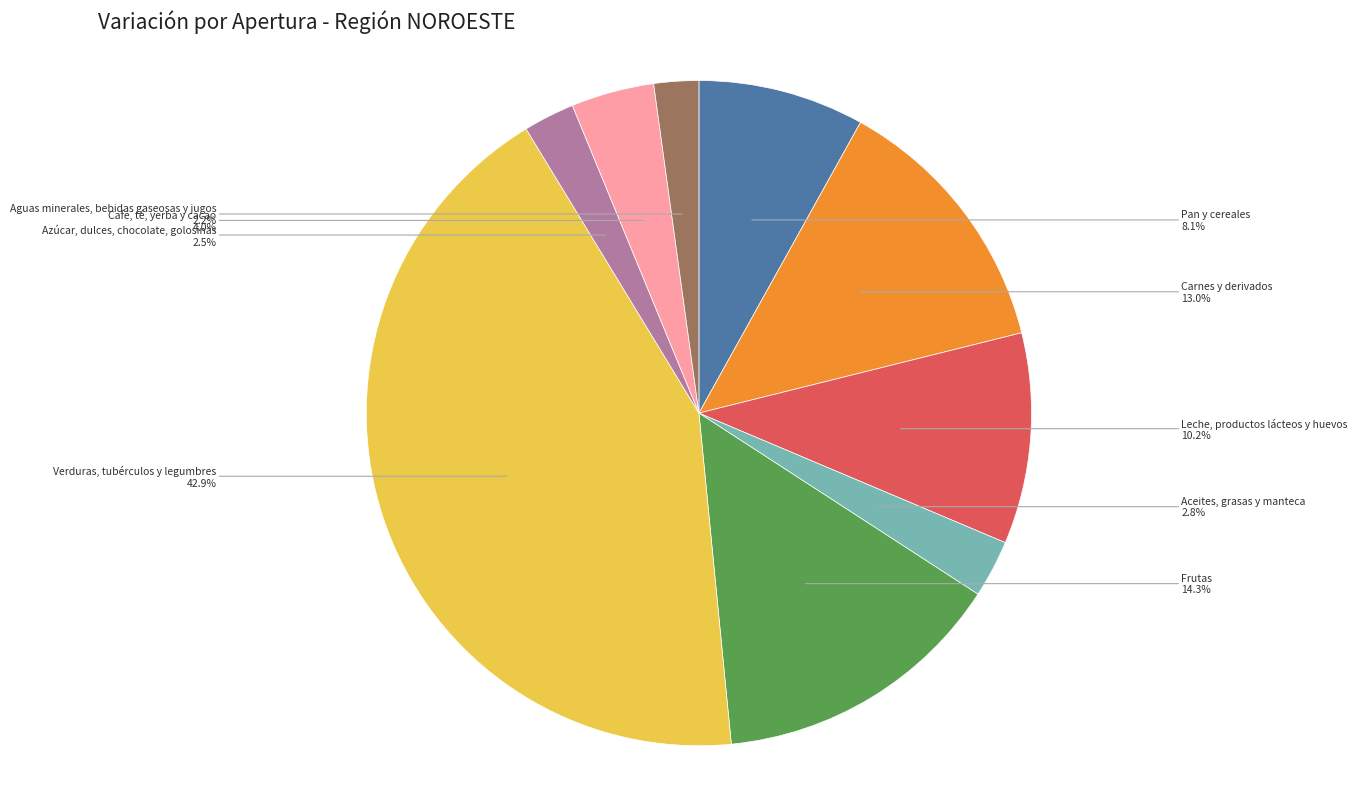

Count the number of slices in the pie.

9